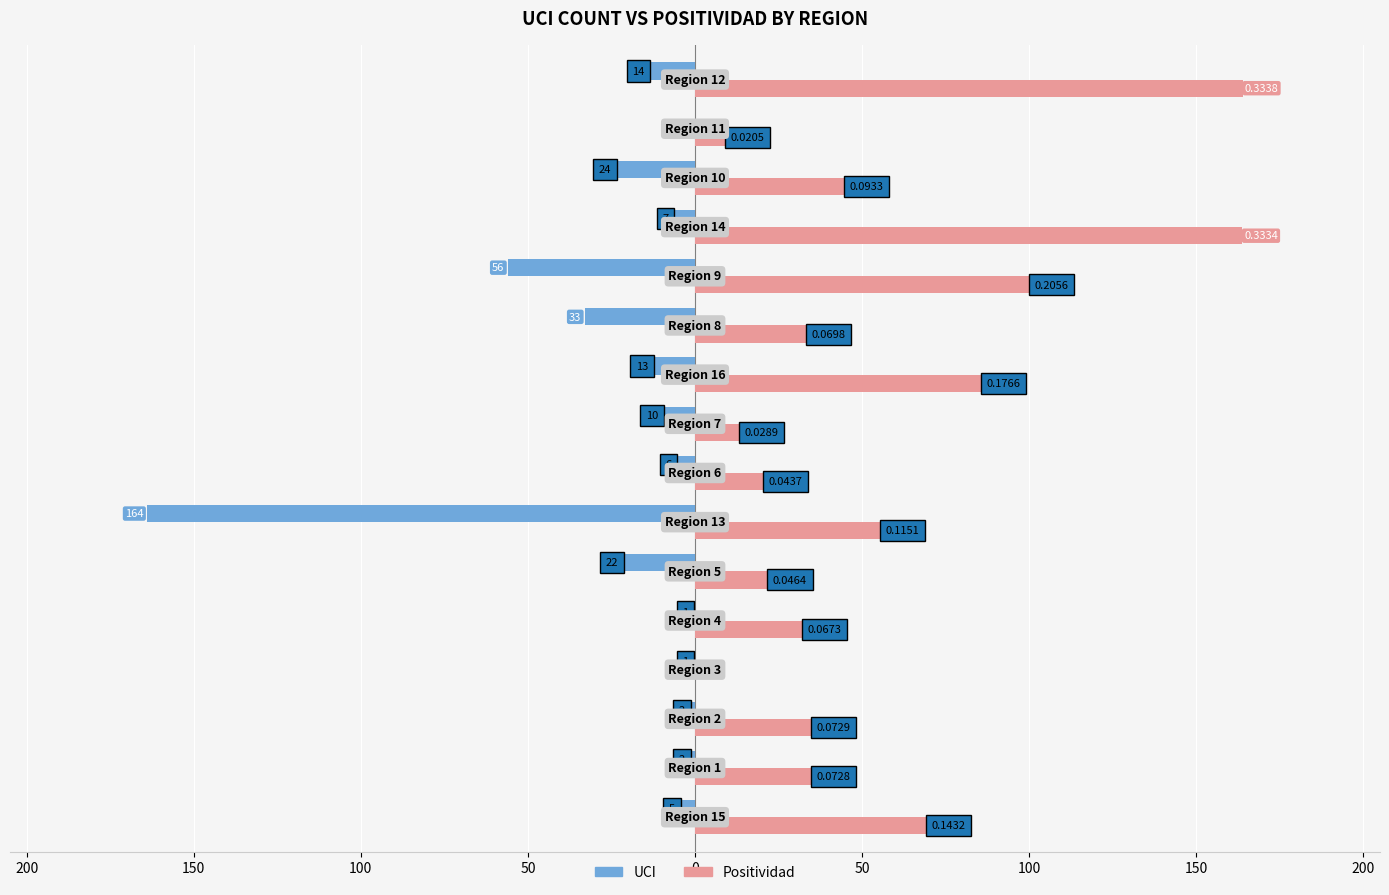

What are all the series names shown in the legend?

UCI, Positividad